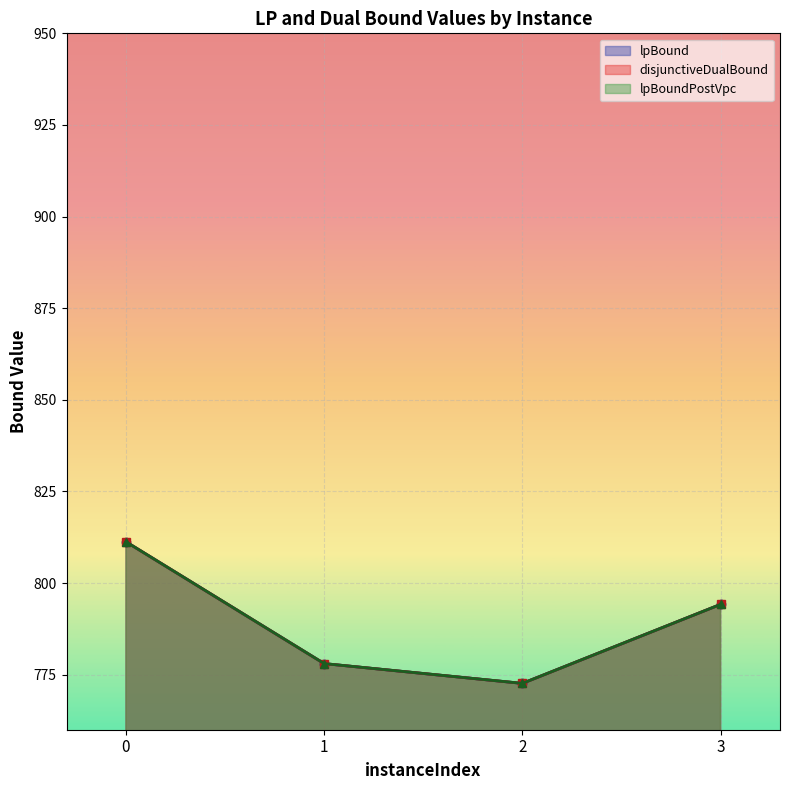

At how many categories does at least one series exceed 780?

2